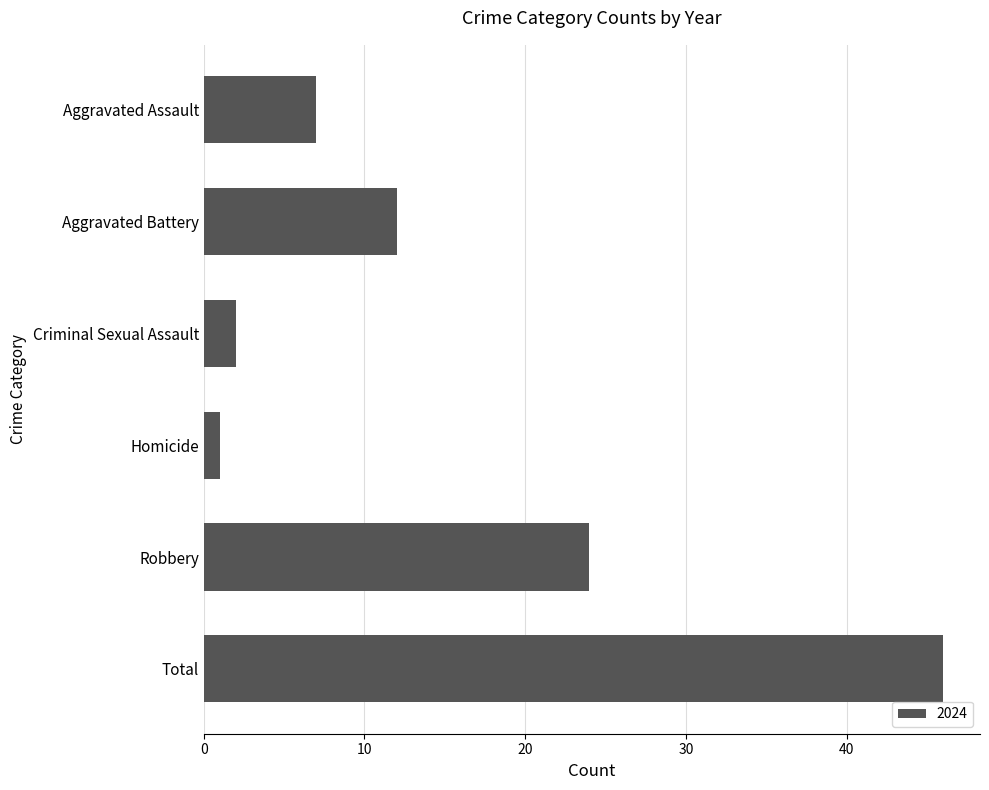

True or false: the data shows 7 at Aggravated Assault.

True